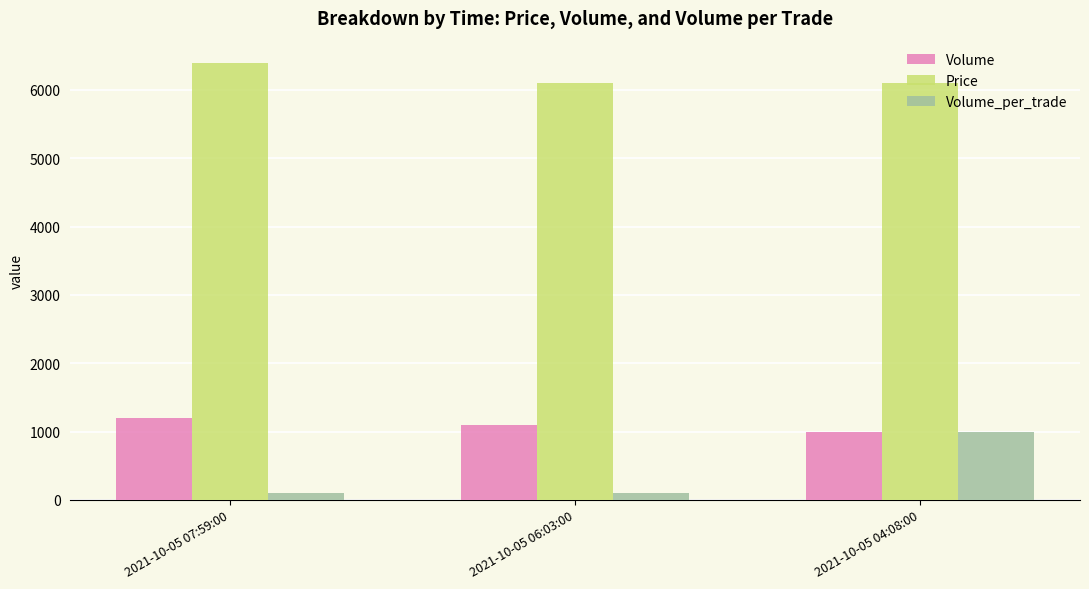

What is the average value of the Volume series?

1100